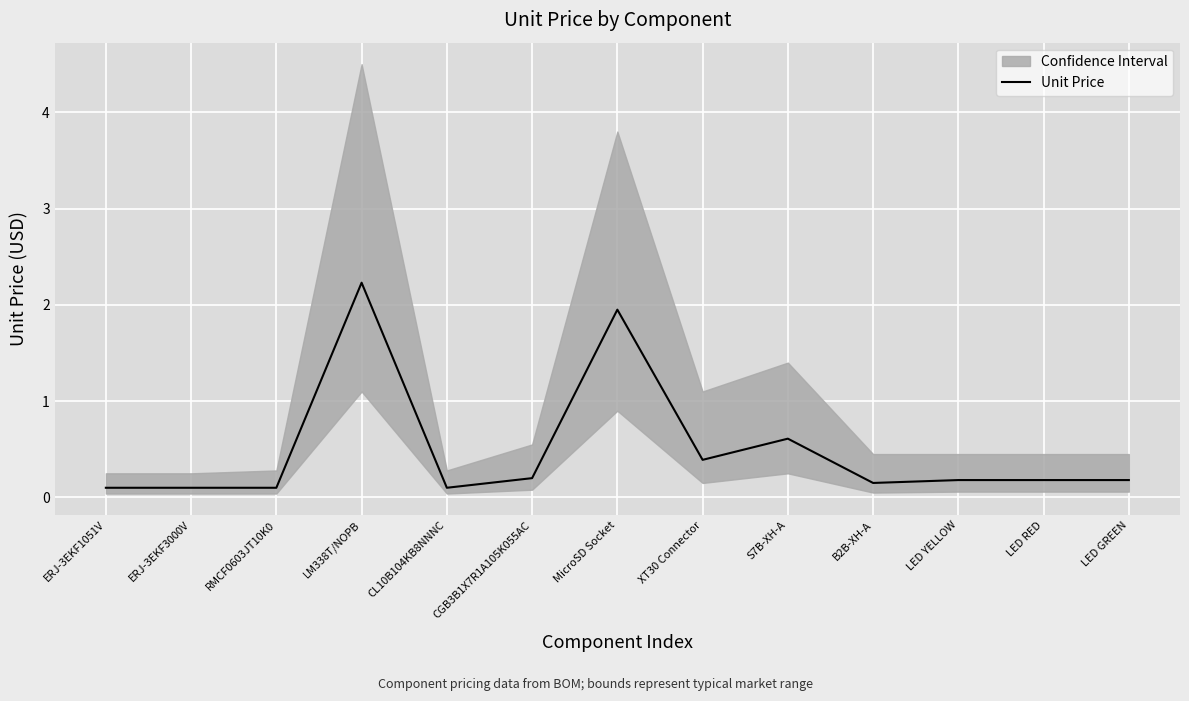

The value of Unit Price at LED RED is 0.2. True or false?

True